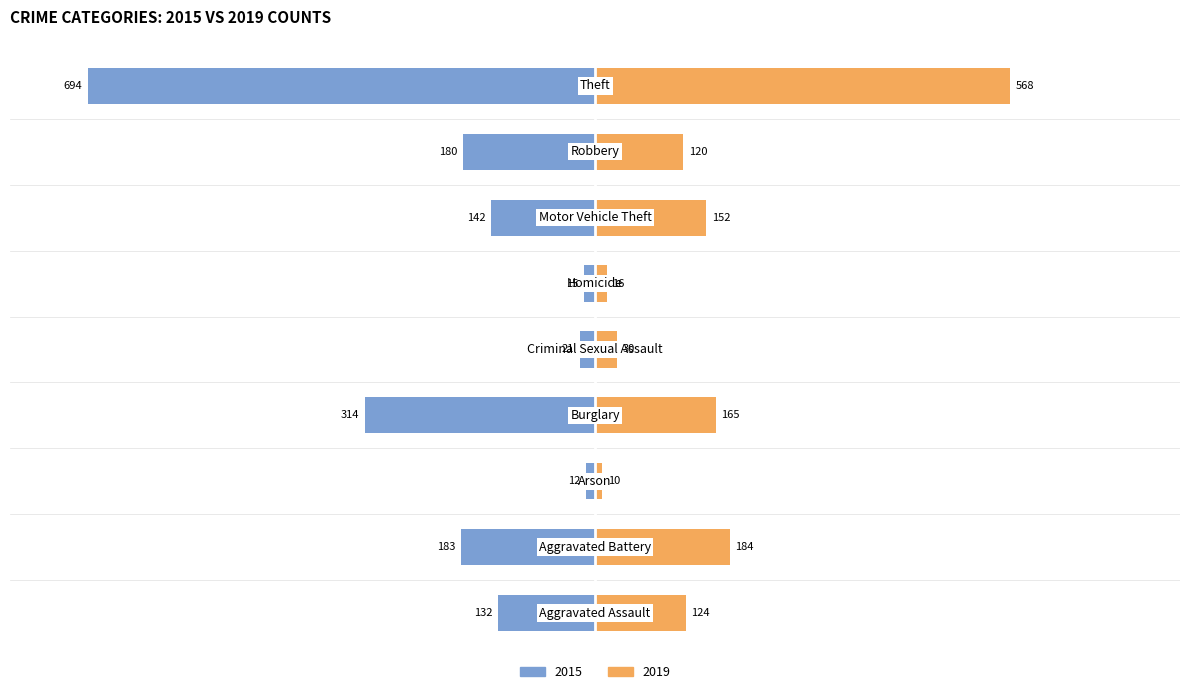

Is it true that 2015 equals -9 at Homicide?

False